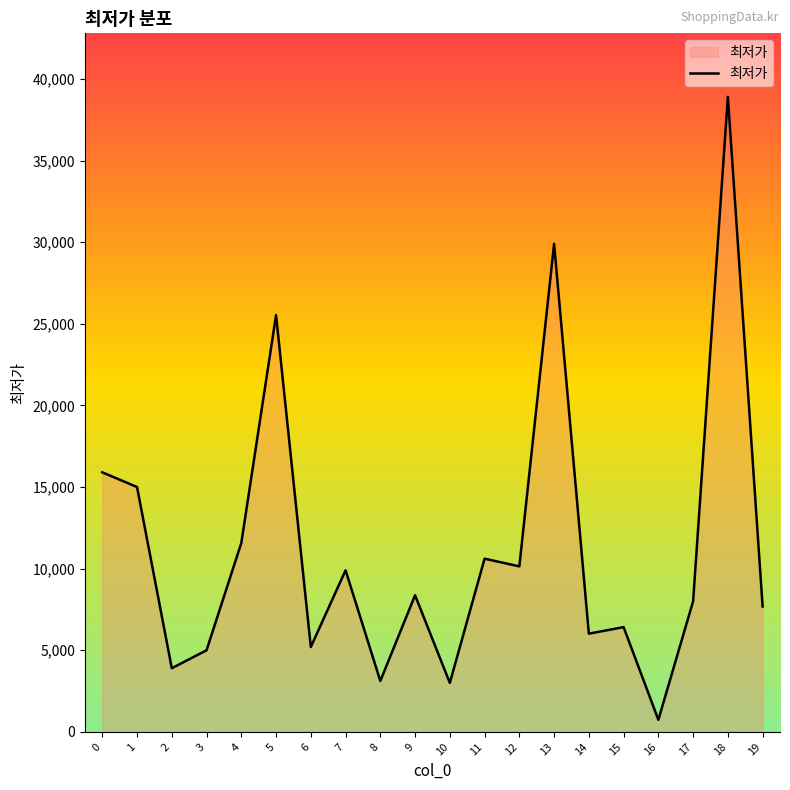

Is it true that the value at 8 is 3120?

True